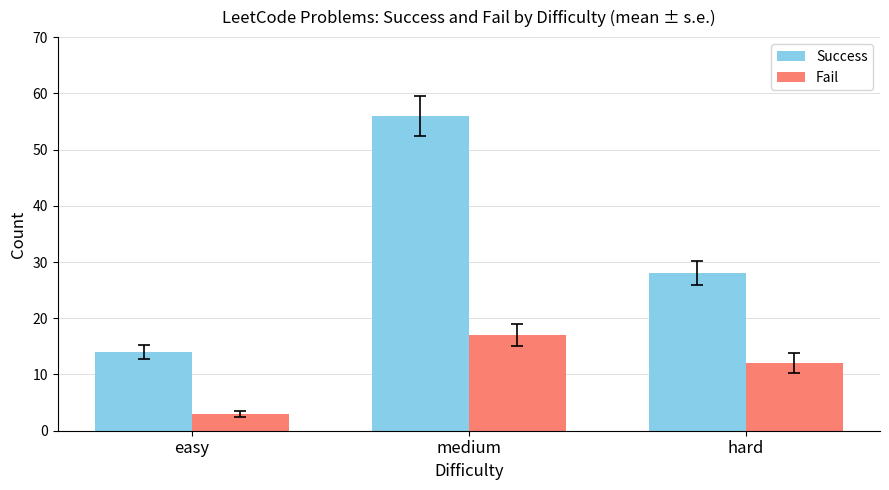

What is the difference between the highest and lowest values at hard?

16